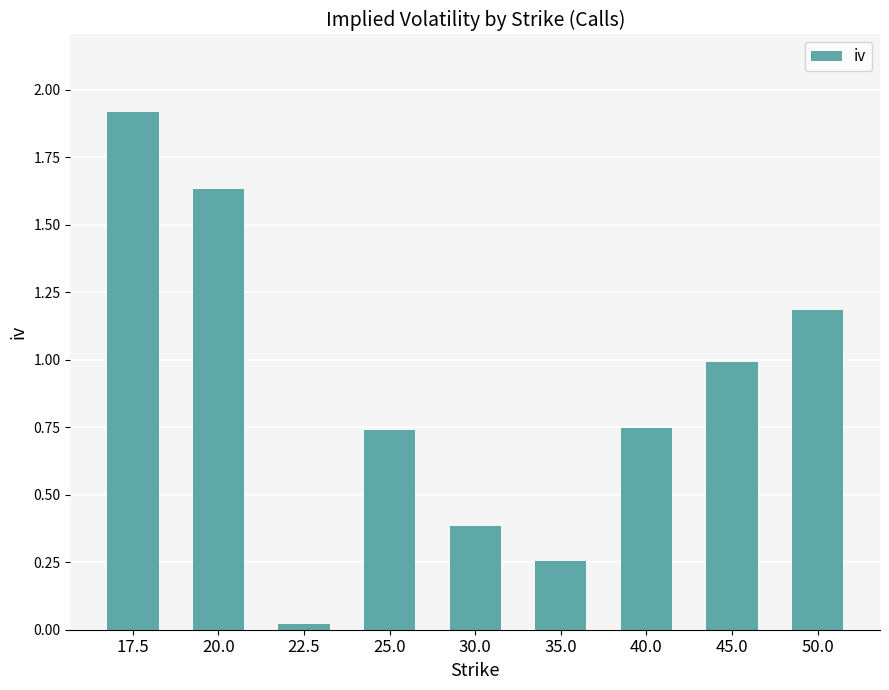

Which label corresponds to the largest value in the chart?

17.5